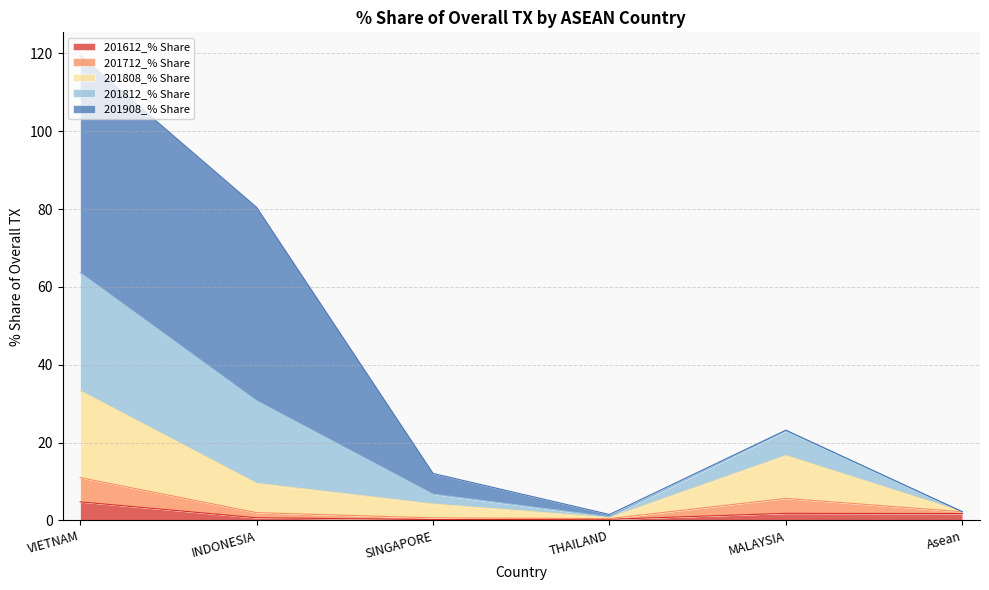

What is the total value across all series at Asean?

2.2